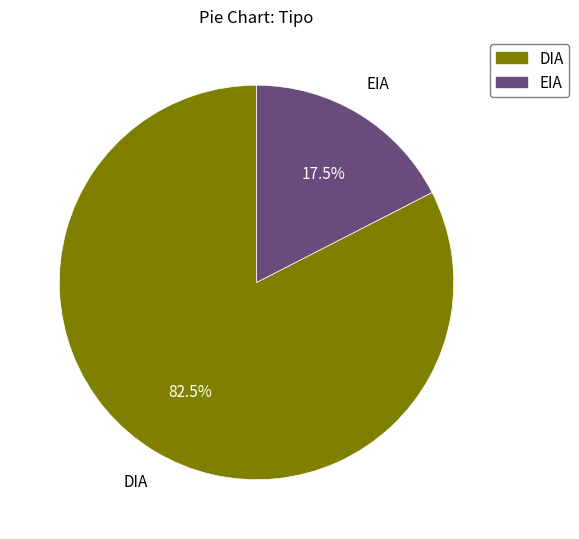

Which has a higher value, EIA or DIA?

DIA